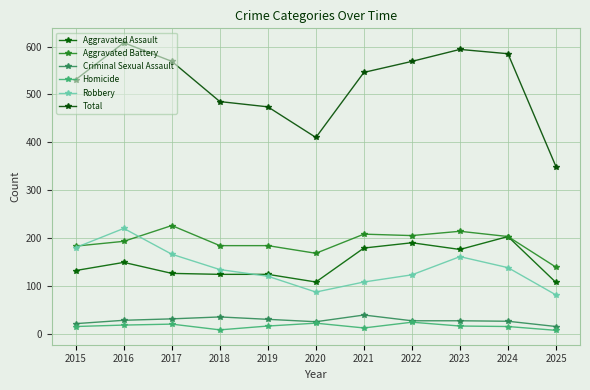

What is the difference between the highest and lowest values at 2015?

516